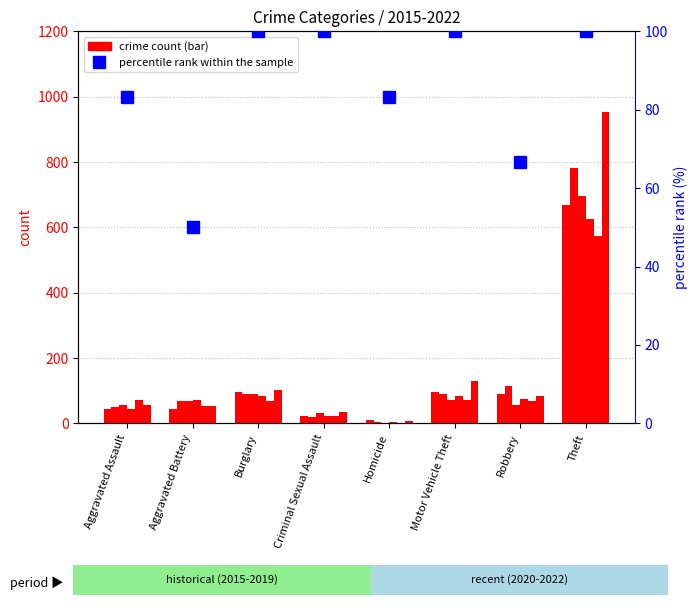

What is the change in value from Aggravated Assault to Motor Vehicle Theft?

+16.7